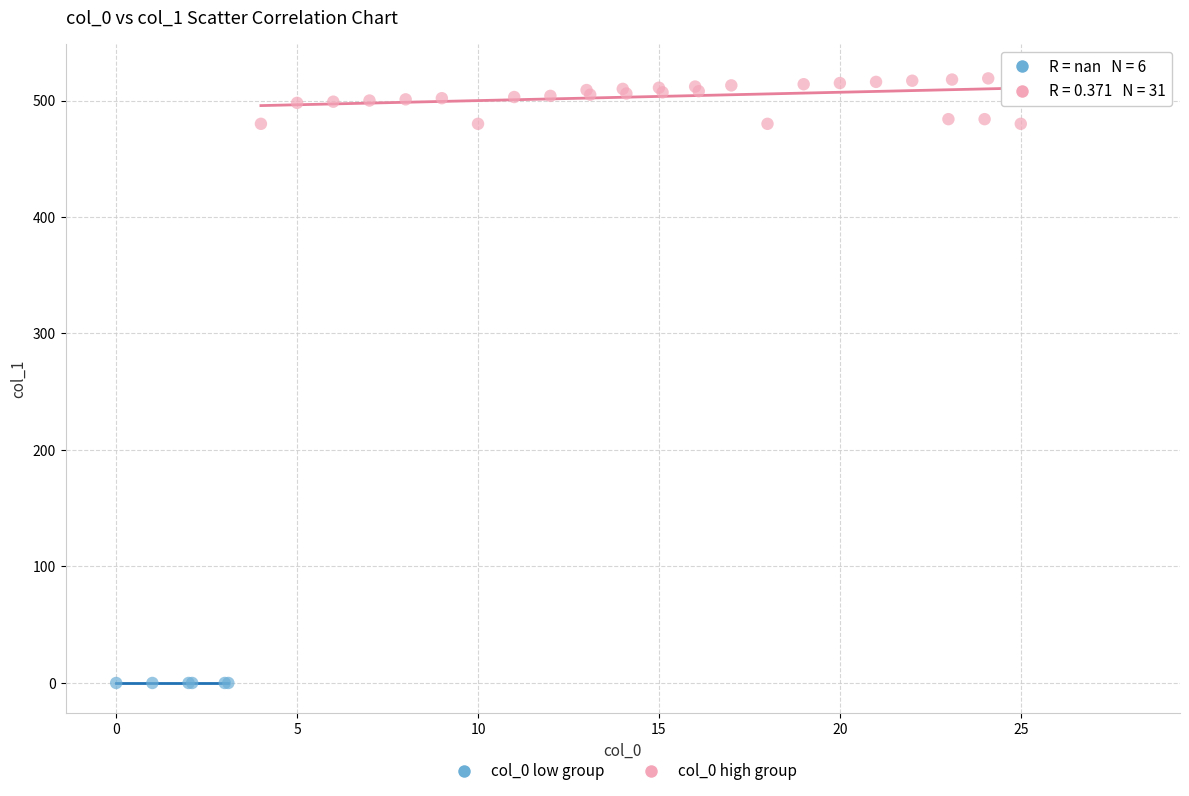

Which series contains the highest Y value?

col_0 high group